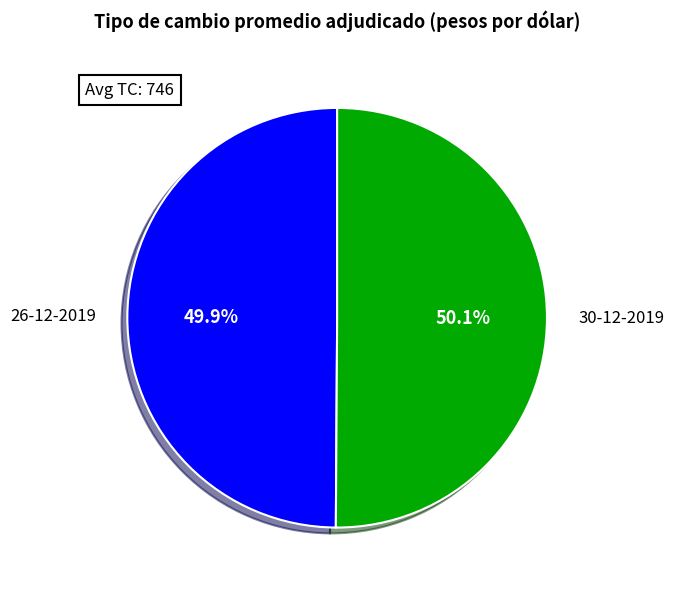

Is there a majority slice in this chart?

Yes